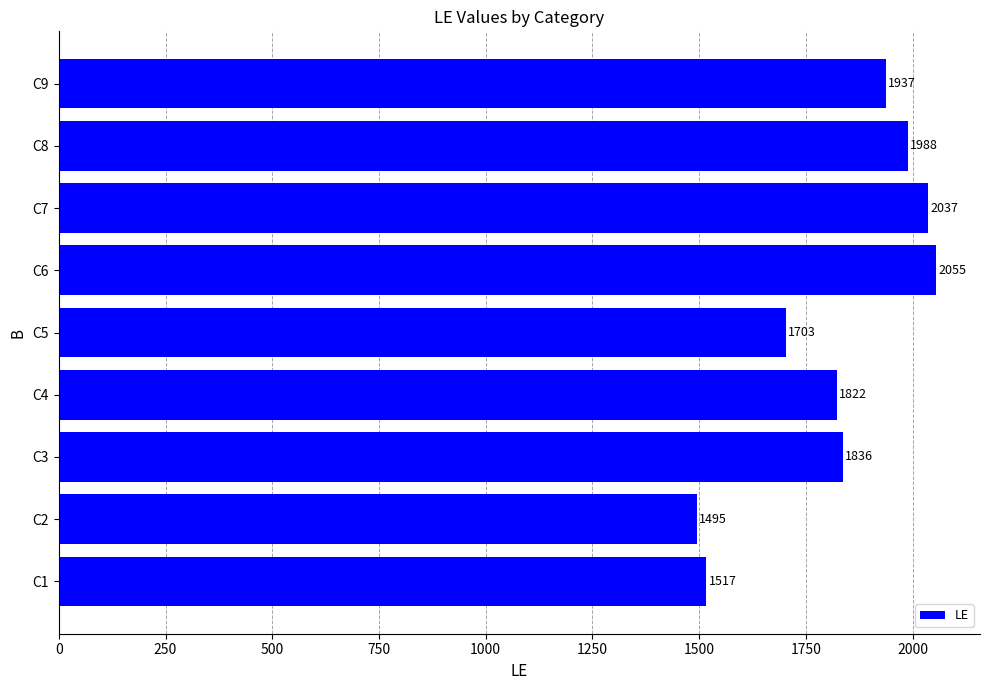

Rank the categories by value from lowest to highest.

C2, C1, C5, C4, C3, C9, C8, C7, C6